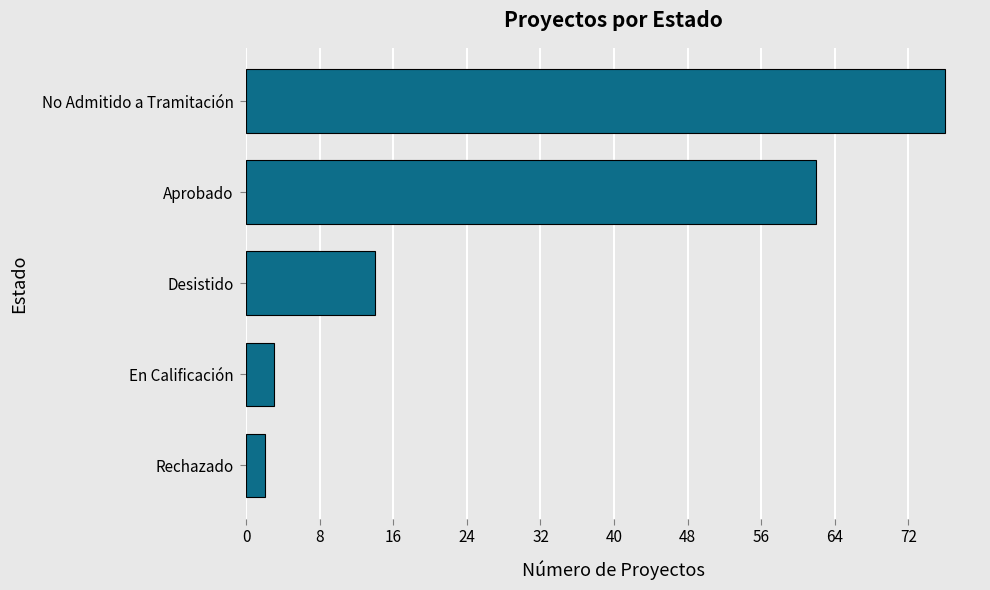

Reading bottom to top, extract all data points from this chart.

2	3	14	62	76